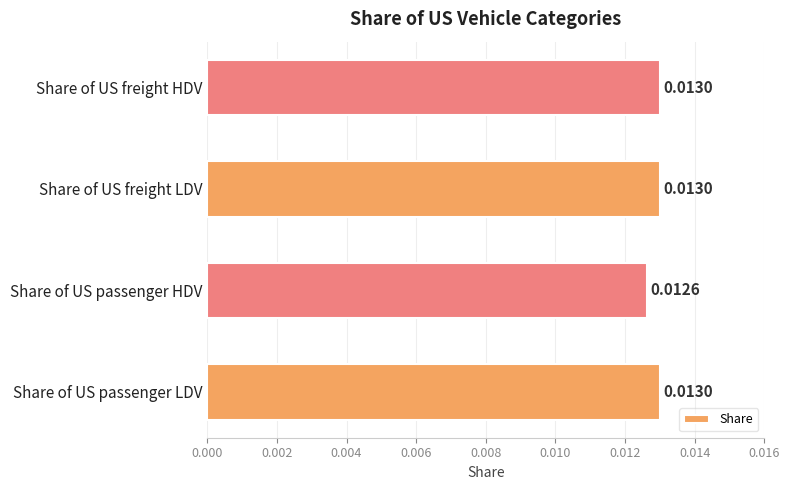

At which label is the value closest to 0?

Share of US passenger HDV